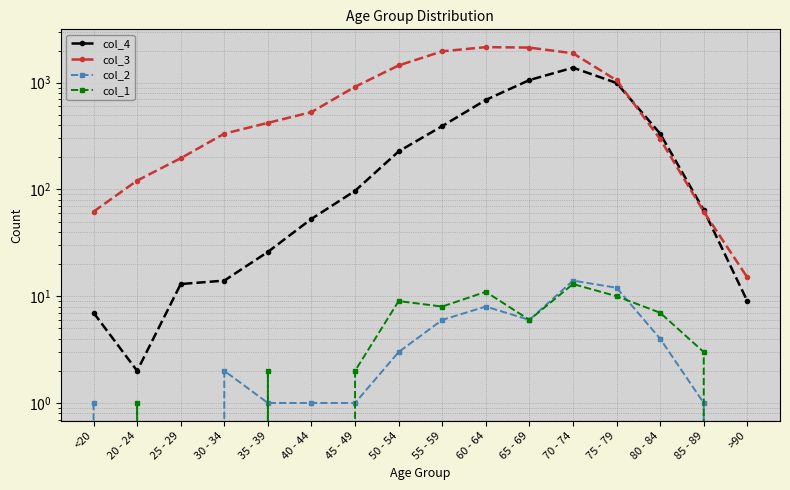

Which category has the lowest value across all series?

20 - 24